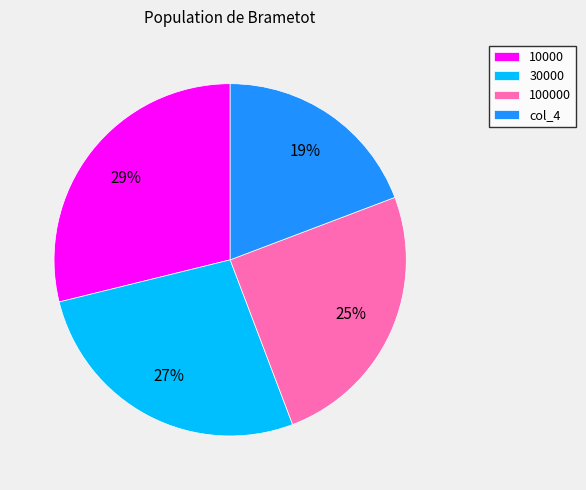

To the nearest percent, what is the difference between the 10000 and 100000 slice percentages?

4%